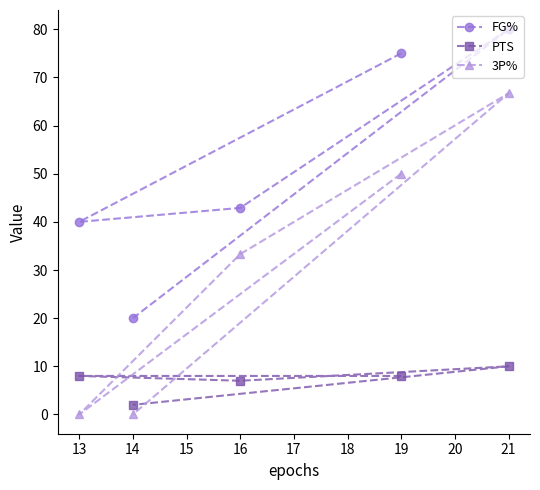

What is the sum of the PTS values at 16 and 14?

9.0